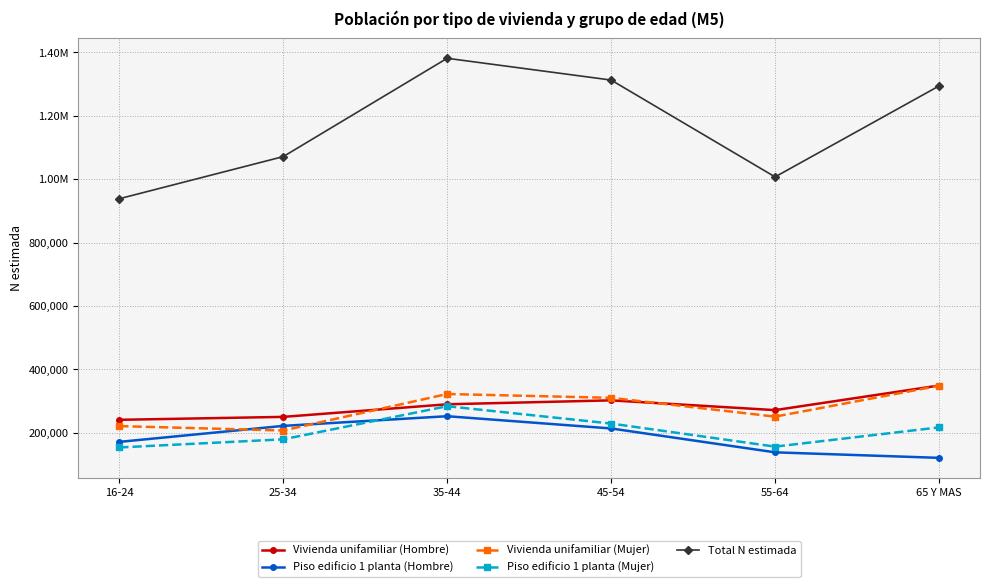

True or false: Piso edificio 1 planta (Mujer) and Piso edificio 1 planta (Hombre) cross at least once.

True